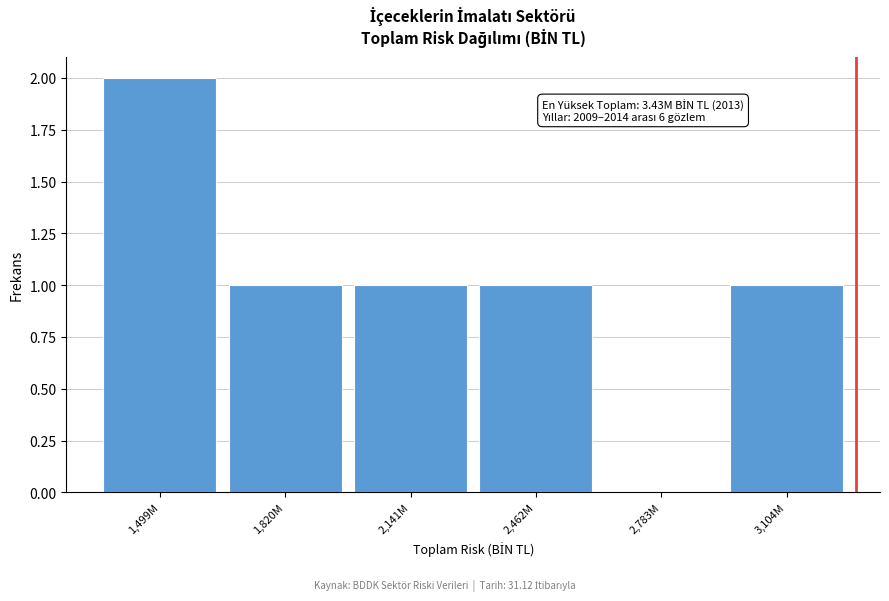

Reading left to right, list all the values displayed in this chart.

1,499M=2	1,820M=1	2,141M=1	2,462M=1	2,783M=0	3,104M=1